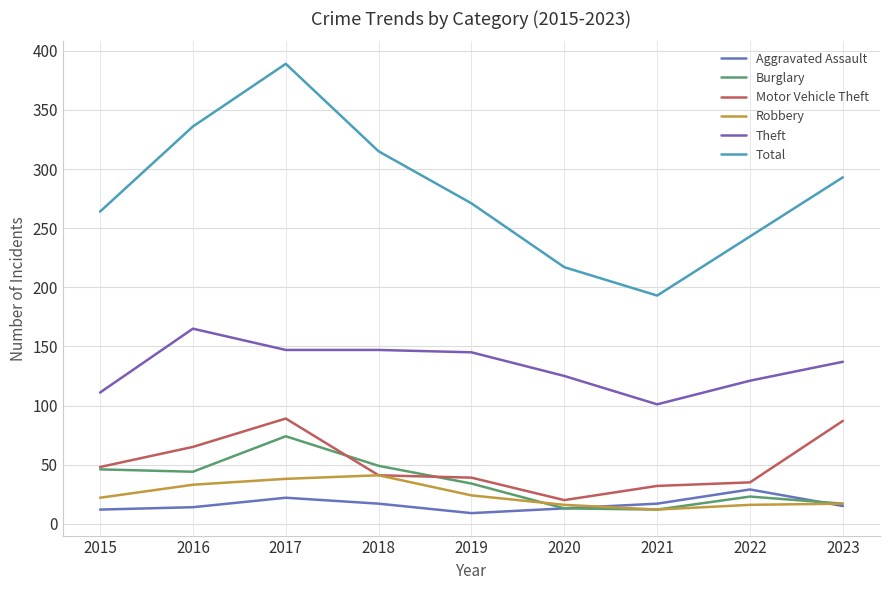

True or false: Total and Motor Vehicle Theft intersect in this chart.

False